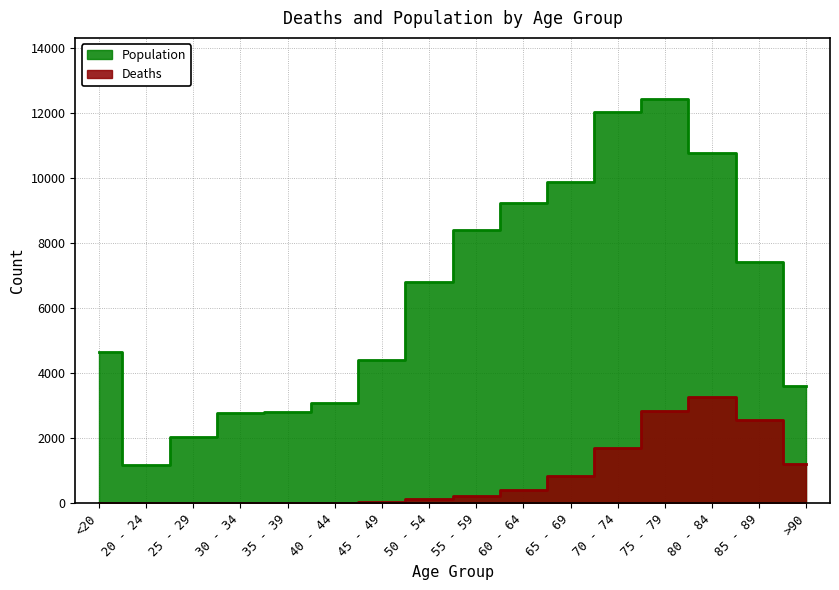

What is the value of the Deaths point at the 12th from the left?

1690